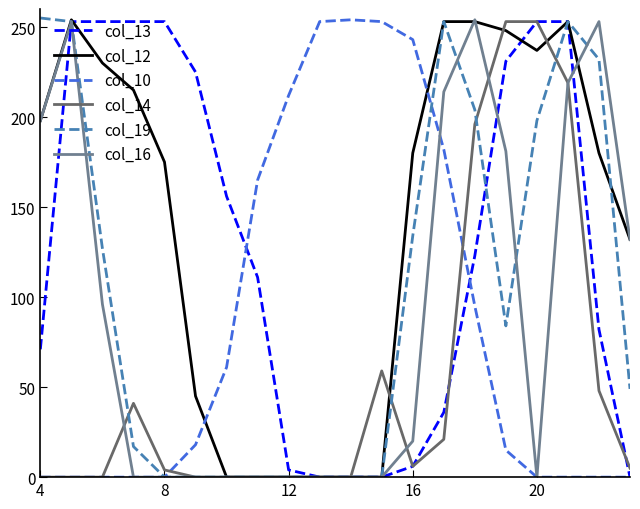

What is the maximum value shown in the chart?

255